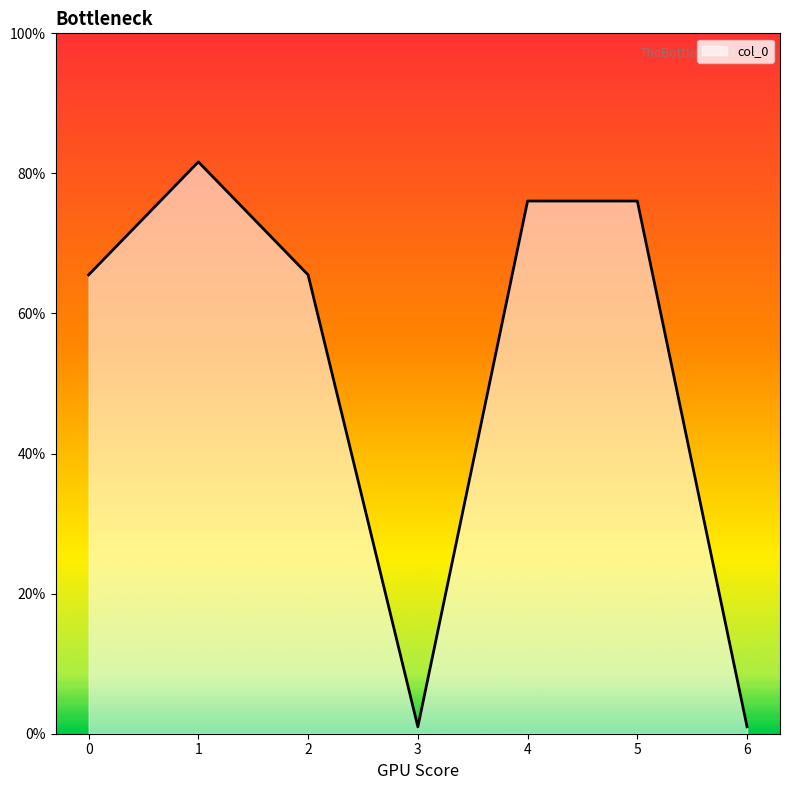

True or false: the data has more than 0 interior local peaks.

True